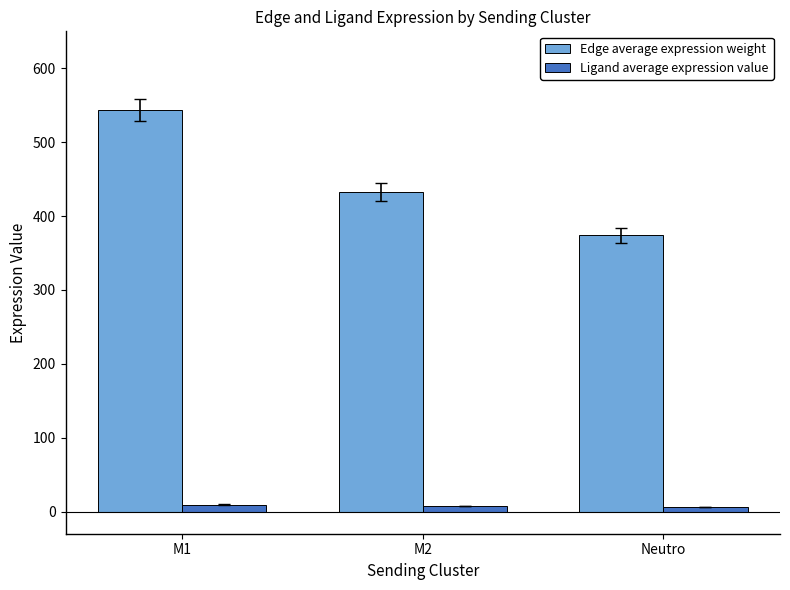

Where is Edge average expression weight nearest to the value 458?

M2